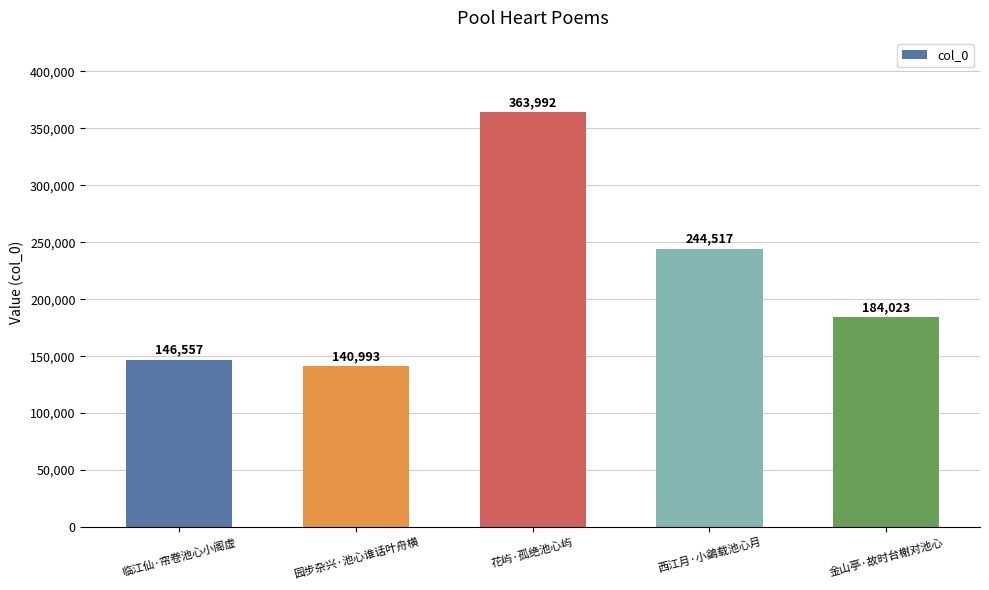

Approximately how many times larger is the value at 西江月·小鷁载池心月 compared to 园步杂兴·池心谁话叶舟横?

1.7